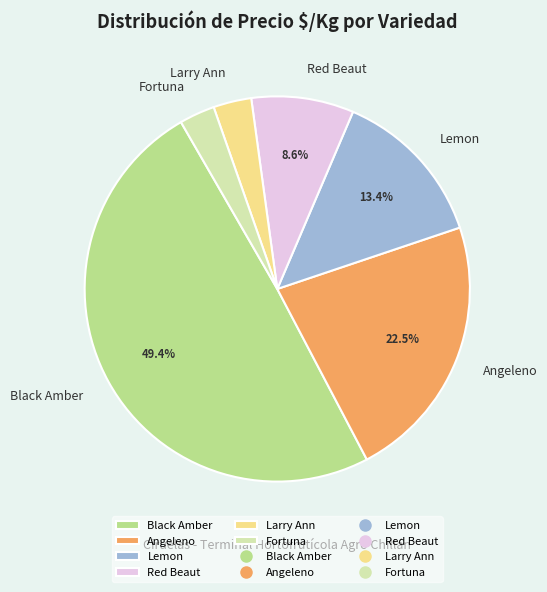

What is the ratio of the value at Larry Ann to the value at Red Beaut?

0.4